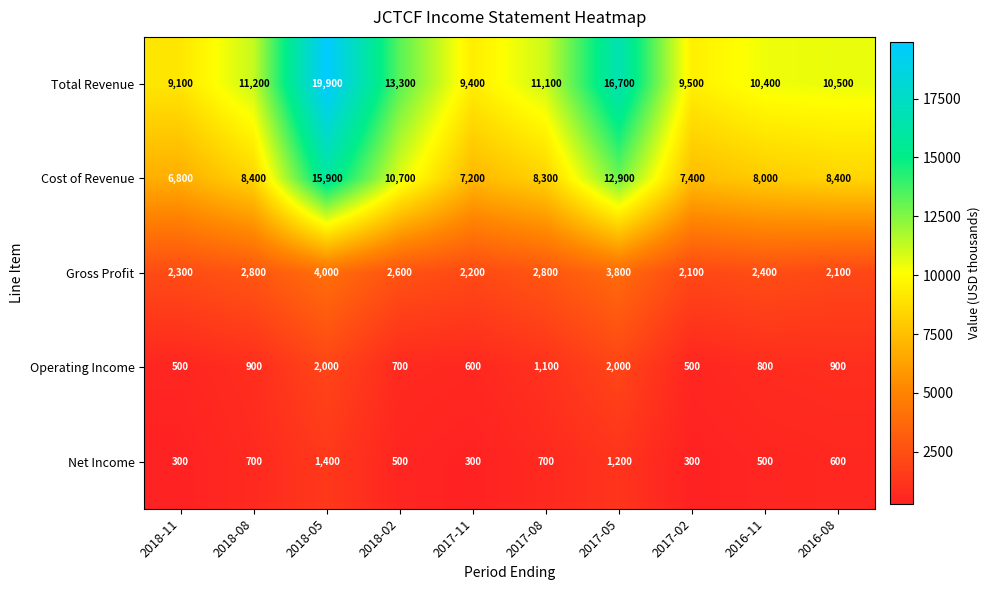

What is the average value of the Total Revenue series?

12110